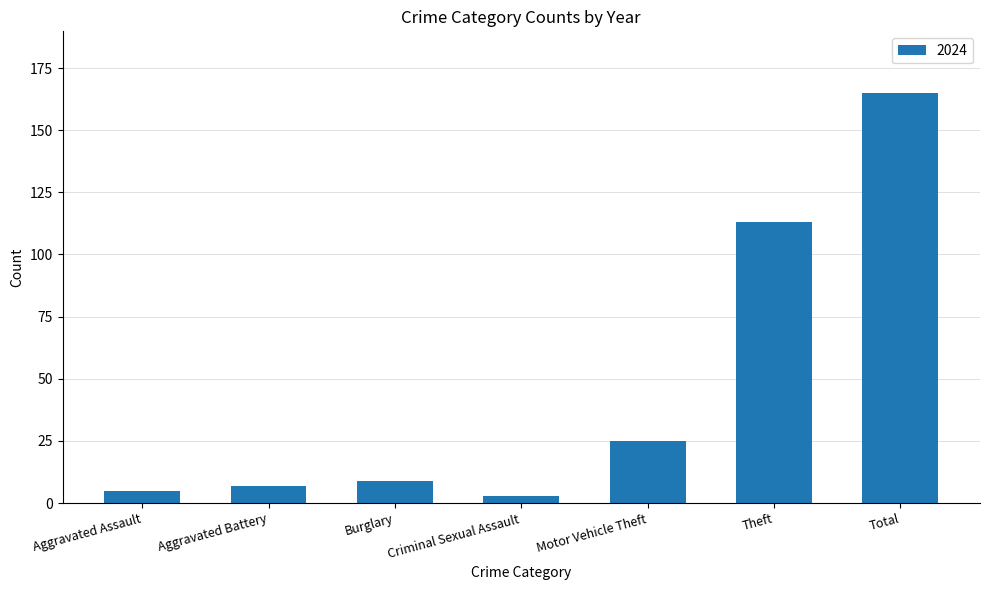

What position from the right is Total?

1